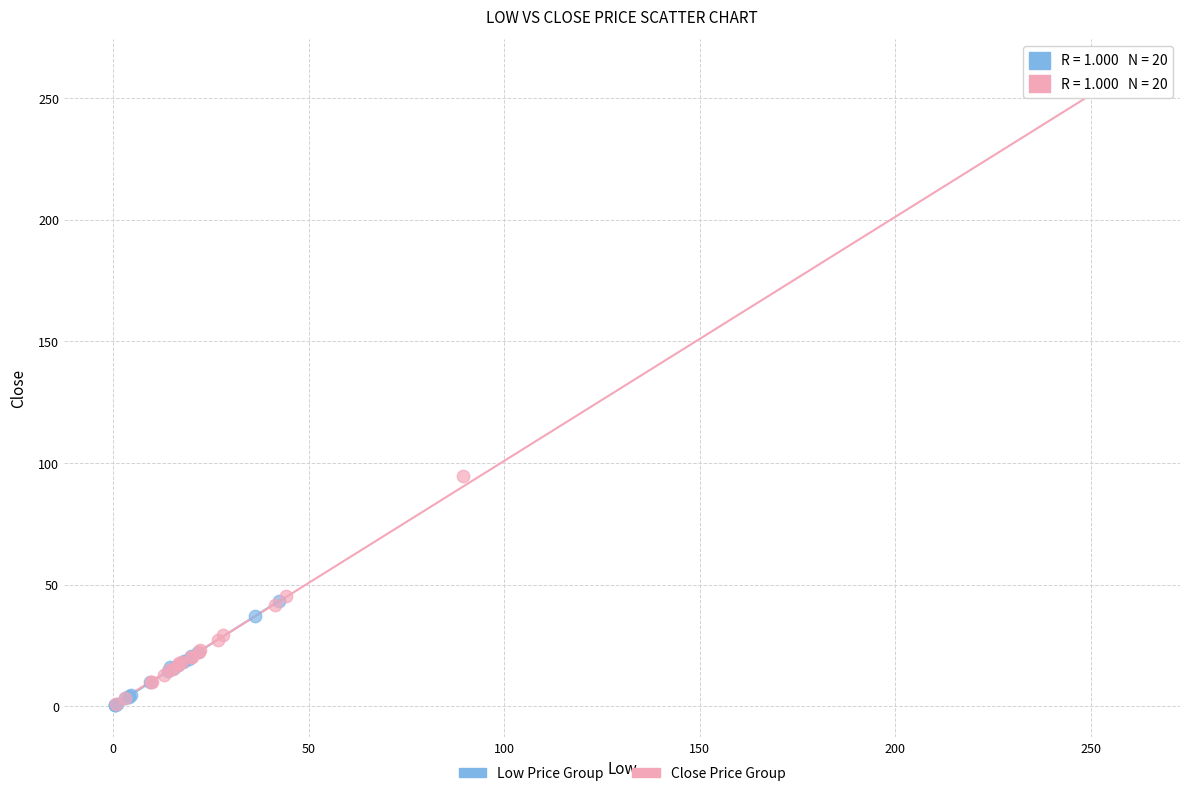

Which series contains the highest Y value?

Close Price Group